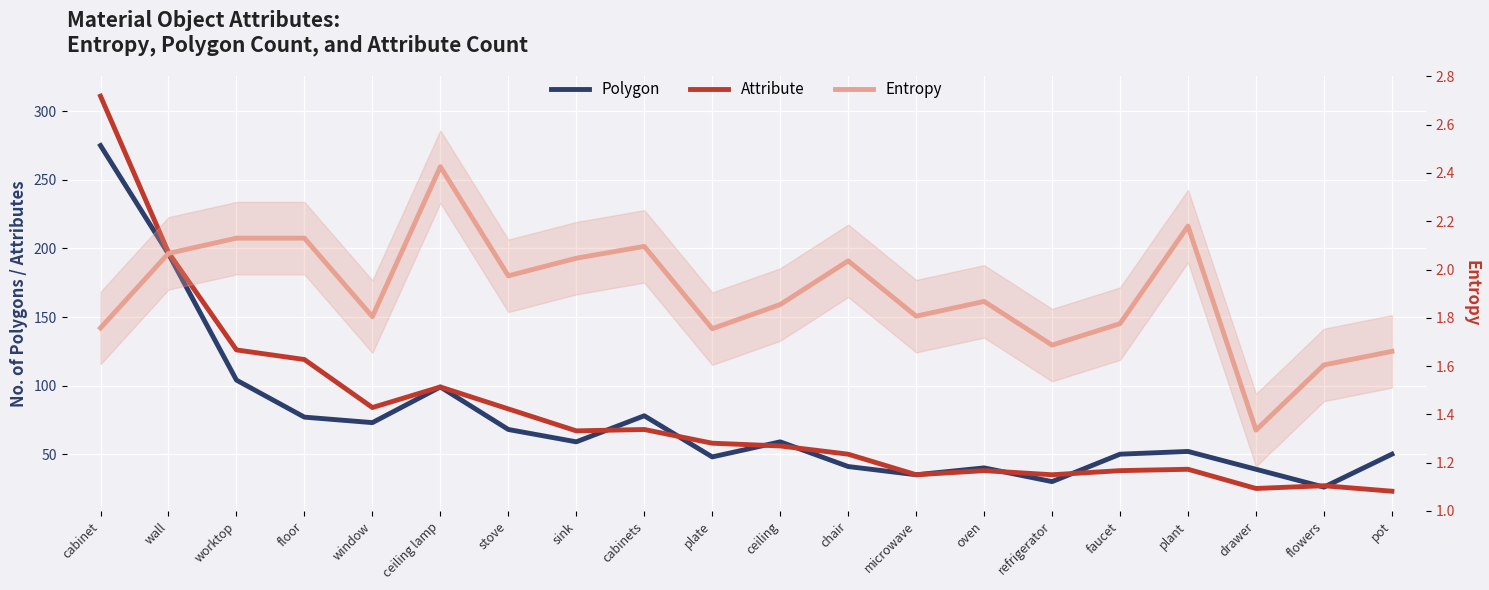

What is the value of the Attribute point at the 4th from the left?

119.0